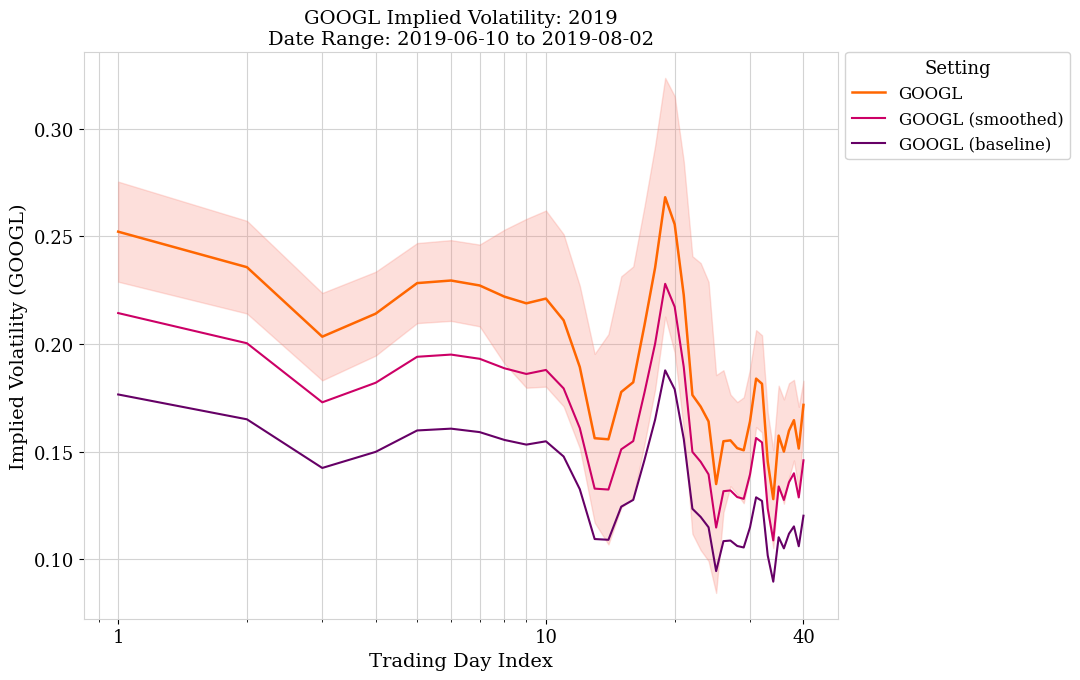

What is the value of the GOOGL (smoothed) point at the 32nd from the left?

0.2